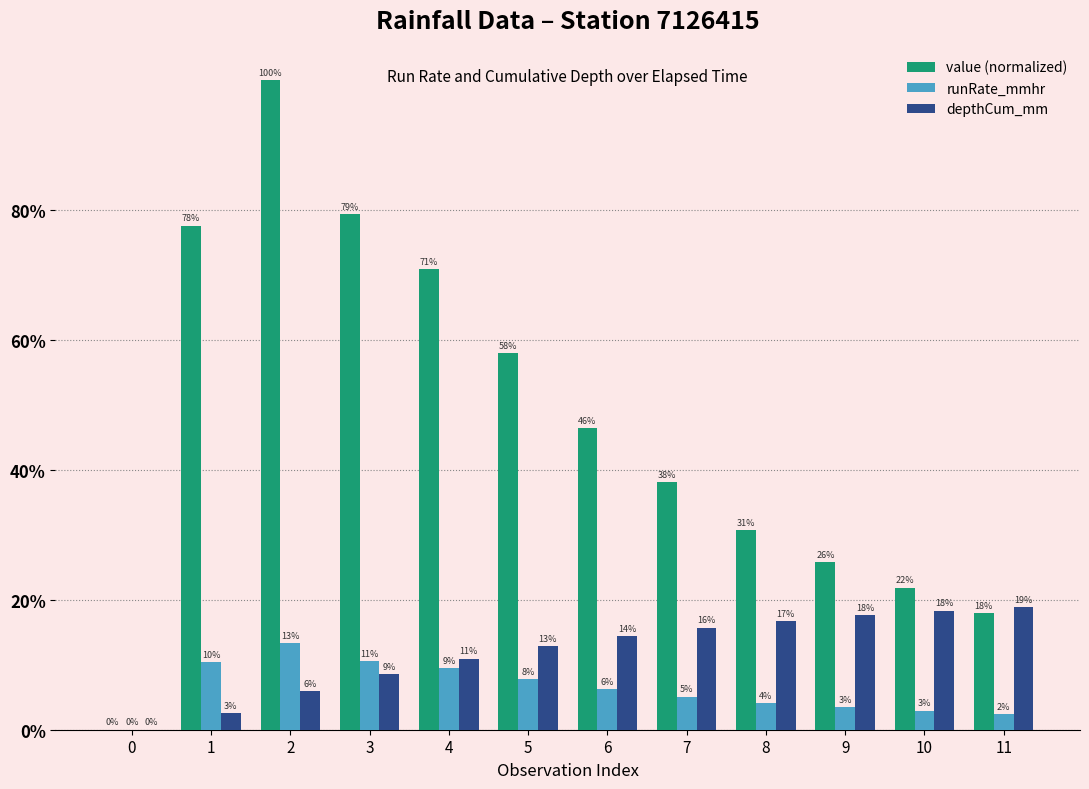

What is the value of the depthCum_mm bar at the 4th from the left?

0.1